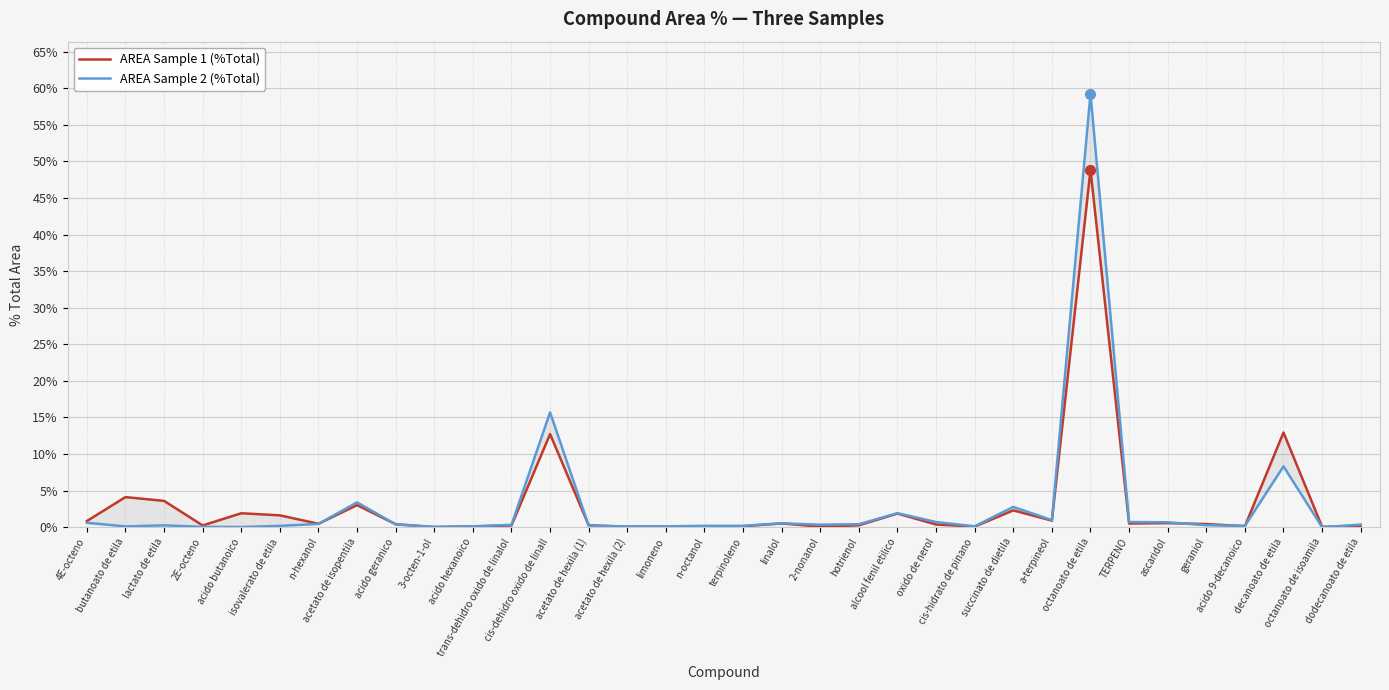

Reading right to left, transcribe all the data shown in this chart.

AREA Sample 1 (%Total): dodecanoato de etila=0.1	octanoato de isoamila=0.1	decanoato de etila=12.9	acido 9-decanoico=0.1	geraniol=0.4	ascaridol=0.6	TERPENO=0.5	octanoato de etila=48.8	a-terpineol=0.9	succinato de dietila=2.3	cis-hidrato de pinano=0.1	oxido de nerol=0.4	alcool fenil etilico=1.9	hotrienol=0.3	2-nonanol=0.1	linalol=0.5	terpinoleno=0.1	n-octanol=0.1	limoneno=0.1	acetato de hexila (2)=0.1	acetato de hexila (1)=0.3	cis-dehidro oxido de linall=12.7	trans-dehidro oxido de linalol=0.2	acido hexanoico=0.1	3-octen-1-ol=0.0	acido geranico=0.4	acetato de isopentila=3.0	n-hexanol=0.5	isovalerato de etila=1.6	acido butanoico=1.9	2E-octeno=0.2	lactato de etila=3.6	butanoato de etila=4.1	4E-octeno=0.8
AREA Sample 2 (%Total): dodecanoato de etila=0.4	octanoato de isoamila=0.0	decanoato de etila=8.3	acido 9-decanoico=0.2	geraniol=0.3	ascaridol=0.7	TERPENO=0.7	octanoato de etila=59.3	a-terpineol=1.0	succinato de dietila=2.8	cis-hidrato de pinano=0.1	oxido de nerol=0.7	alcool fenil etilico=1.9	hotrienol=0.4	2-nonanol=0.3	linalol=0.5	terpinoleno=0.2	n-octanol=0.2	limoneno=0.1	acetato de hexila (2)=0.1	acetato de hexila (1)=0.2	cis-dehidro oxido de linall=15.7	trans-dehidro oxido de linalol=0.3	acido hexanoico=0.1	3-octen-1-ol=0.0	acido geranico=0.4	acetato de isopentila=3.4	n-hexanol=0.5	isovalerato de etila=0.2	acido butanoico=0.0	2E-octeno=0.0	lactato de etila=0.3	butanoato de etila=0.1	4E-octeno=0.6